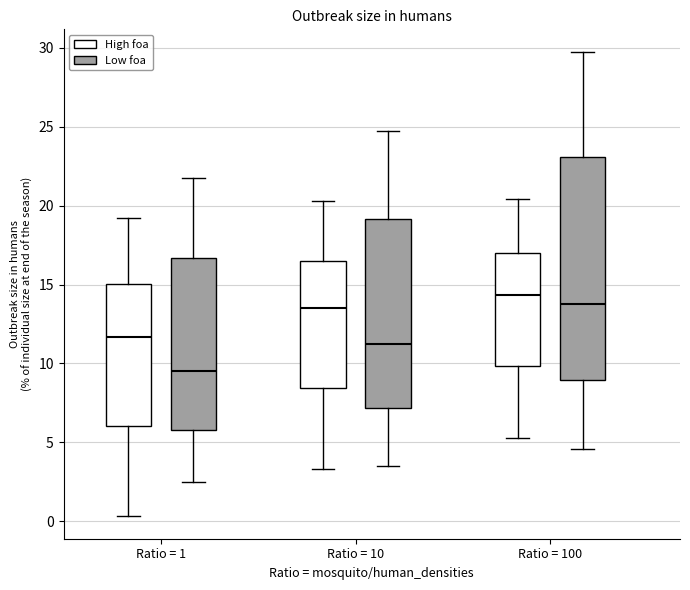

Reading left to right, read every box against the y-axis: the position of its median line, the range the box covers, and the ends of its whiskers. The values are not printed on the chart, so give them approximately, as read against the axis.

Ratio = 1 (High foa): median 11.5, box 6.0 to 15.0, whiskers 0.5 to 19.0
Ratio = 1 (Low foa): median 9.5, box 6.0 to 16.5, whiskers 2.5 to 22.0
Ratio = 10 (High foa): median 13.5, box 8.5 to 16.5, whiskers 3.5 to 20.5
Ratio = 10 (Low foa): median 11.0, box 7.0 to 19.0, whiskers 3.5 to 24.5
Ratio = 100 (High foa): median 14.5, box 10.0 to 17.0, whiskers 5.5 to 20.5
Ratio = 100 (Low foa): median 13.5, box 9.0 to 23.0, whiskers 4.5 to 29.5